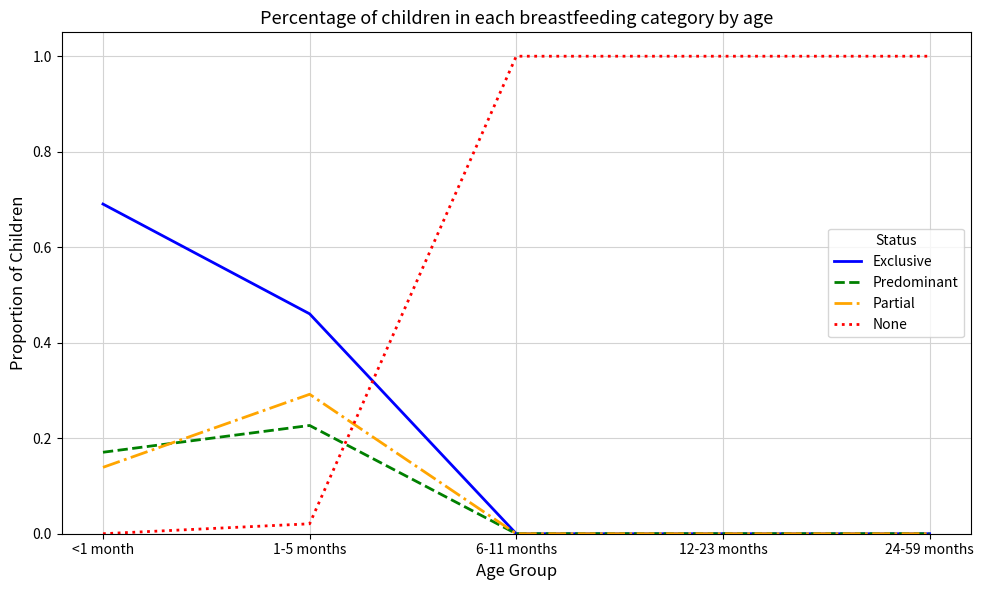

Is it true that Exclusive equals 0.0 at 6-11 months?

True